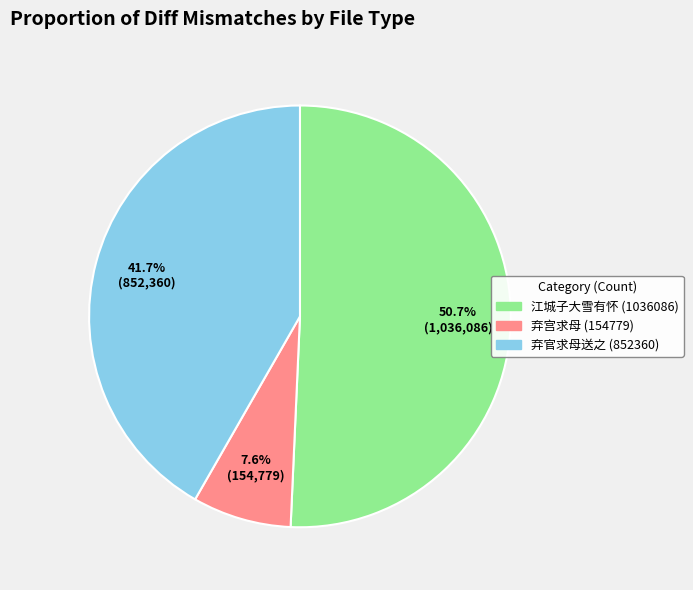

How many slices are in this pie chart?

3